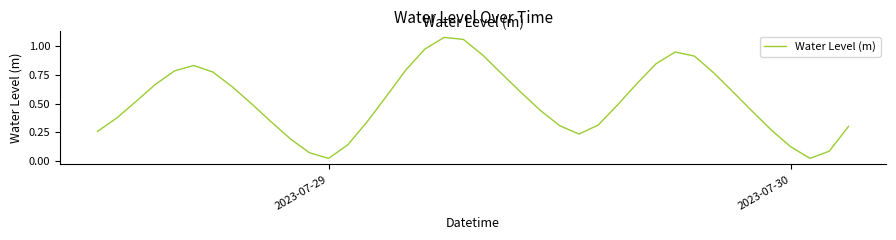

Is this an area chart (filled region under the line)?

No